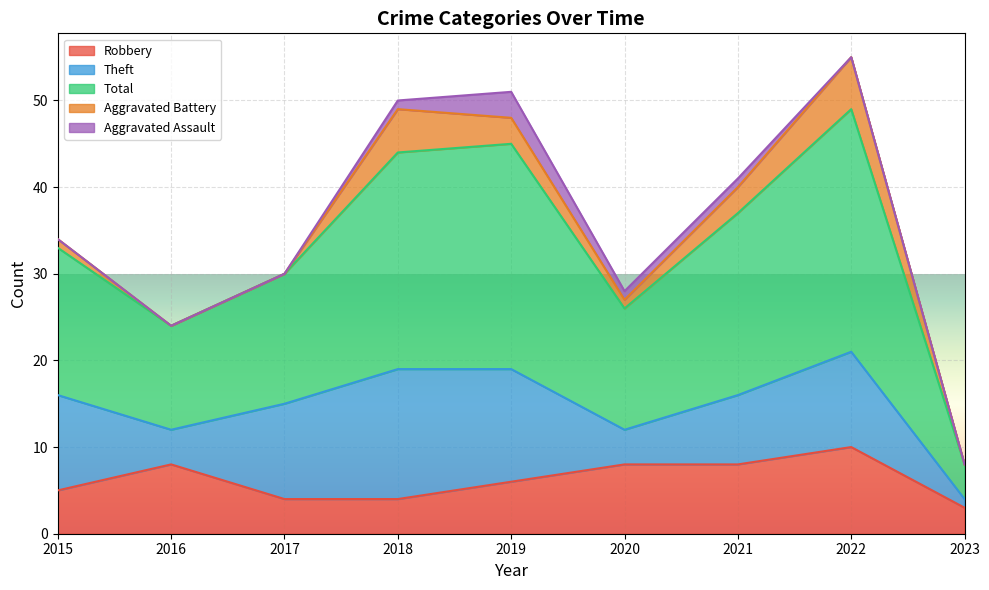

At 2015, list the series in order from largest to smallest.

Total, Theft, Robbery, Aggravated Battery, Aggravated Assault